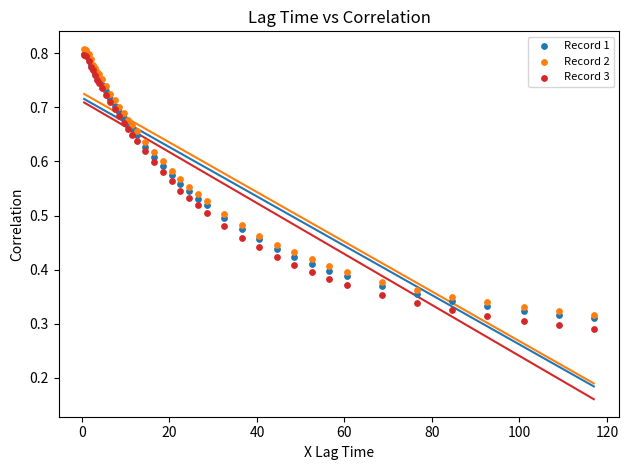

Which series reaches the minimum Y coordinate?

Record 3